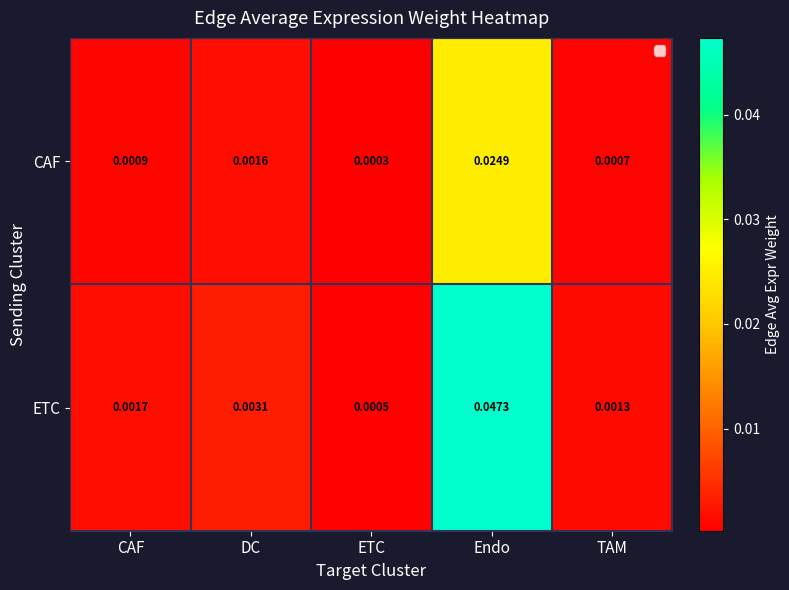

At which label does CAF reach its minimum?

ETC